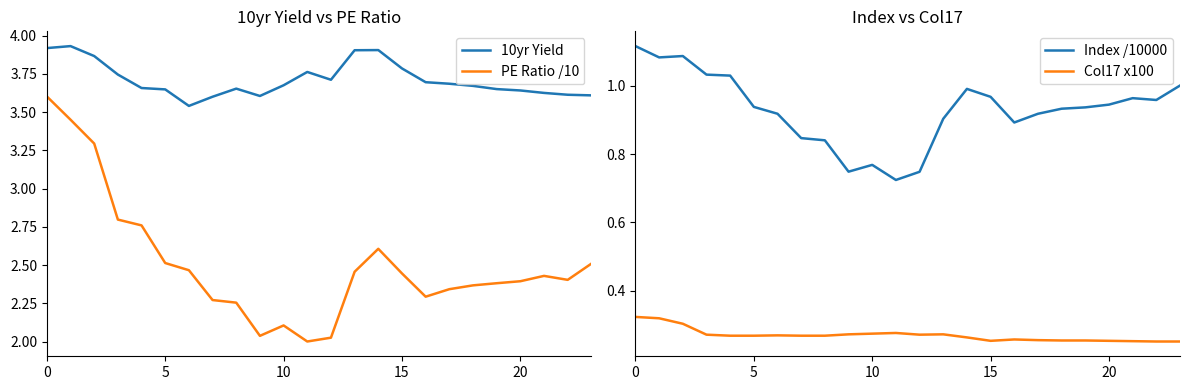

Is this an area chart (filled region under the line)?

No